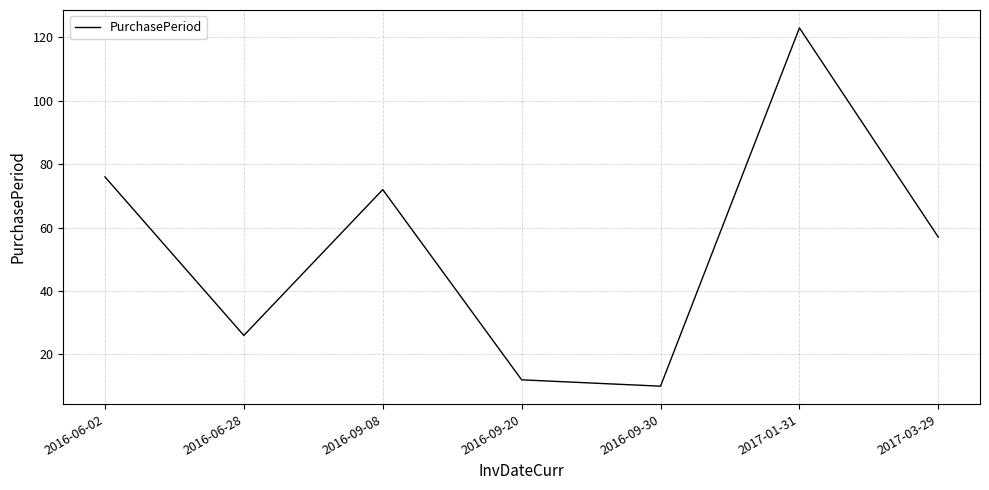

How many interior local valleys (lower than both neighbors) does the data have?

2